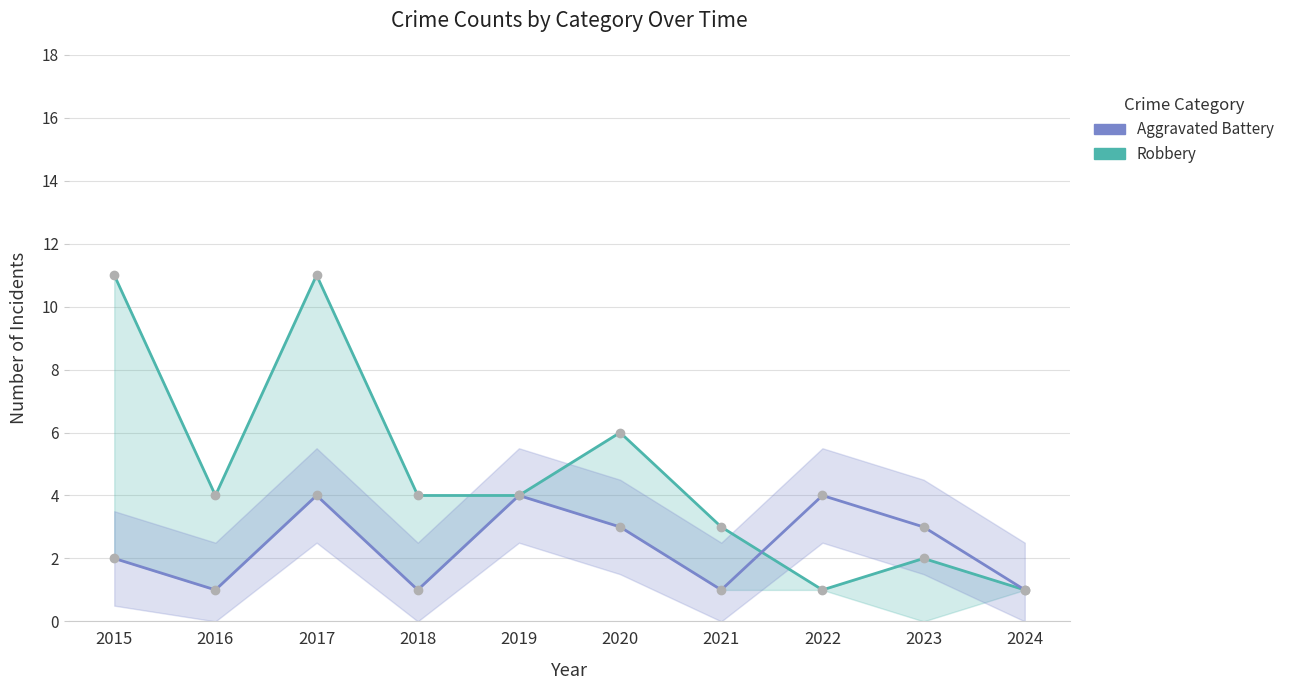

Which category has the lowest value in the Robbery series?

2022